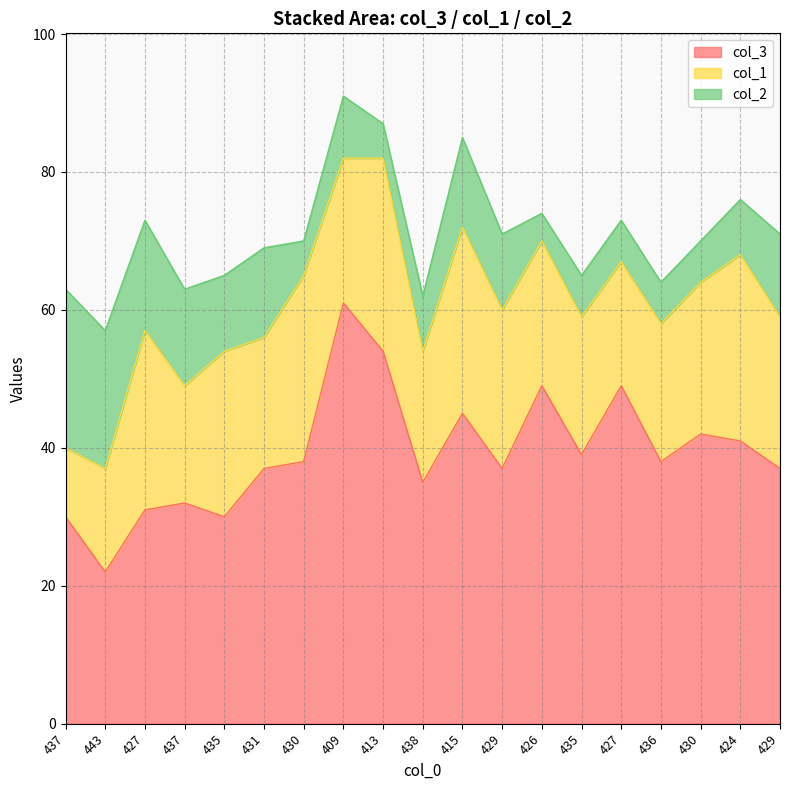

True or false: col_2 has more than 2 interior local peaks.

True